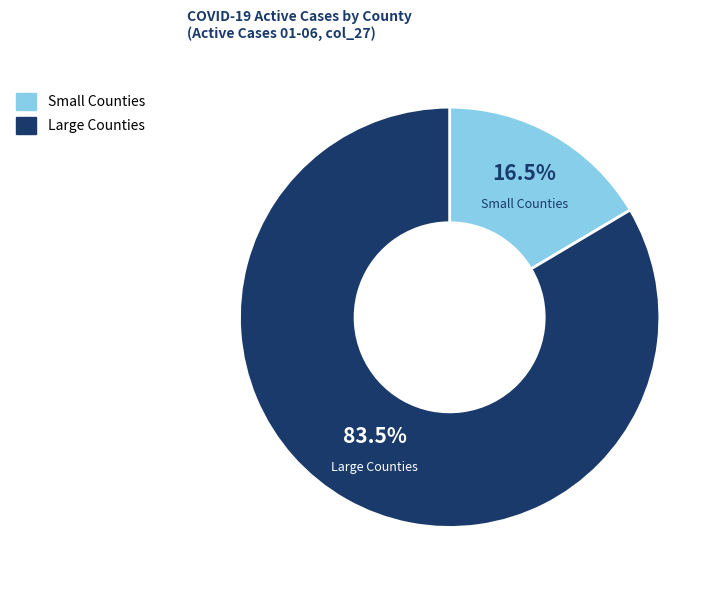

Does any single category account for the majority?

Yes